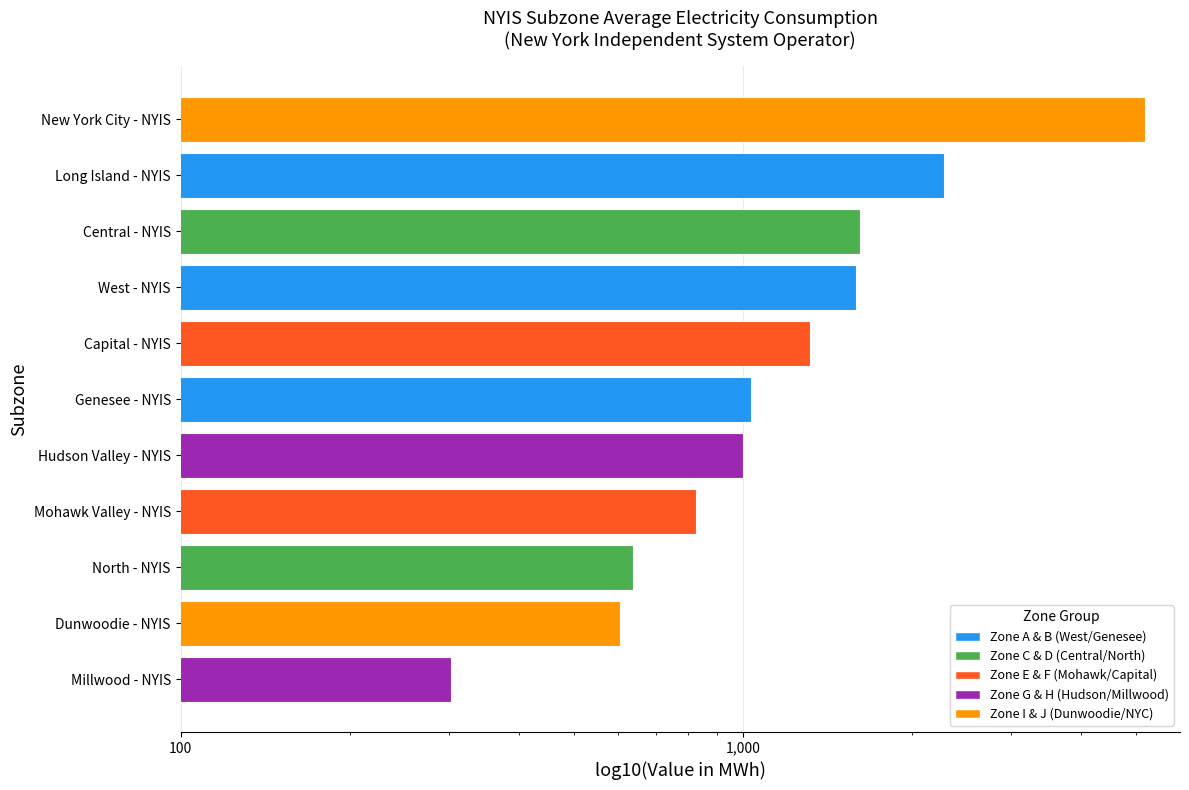

Where does the data first go above 1034?

Capital - NYIS